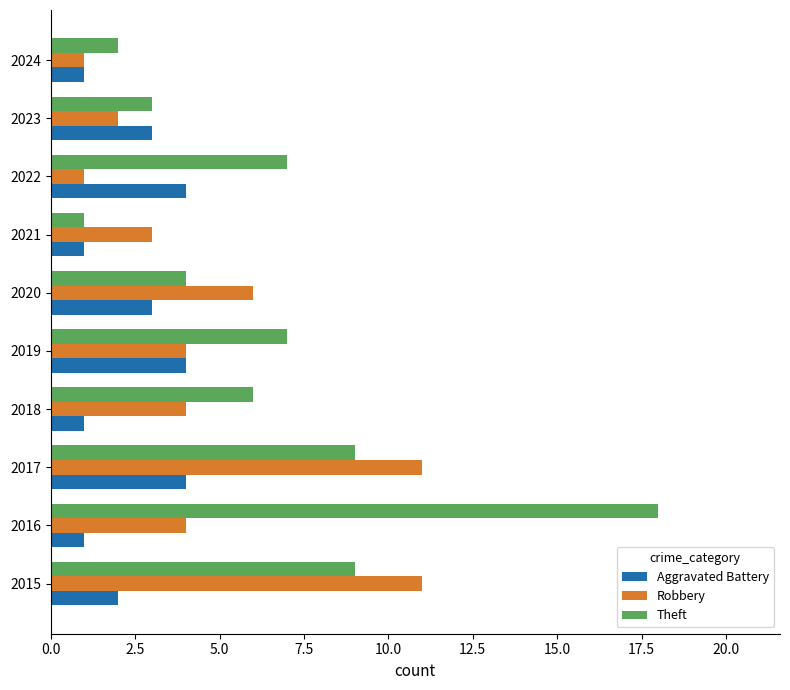

What is the spread (max minus min) of values at 2016?

17